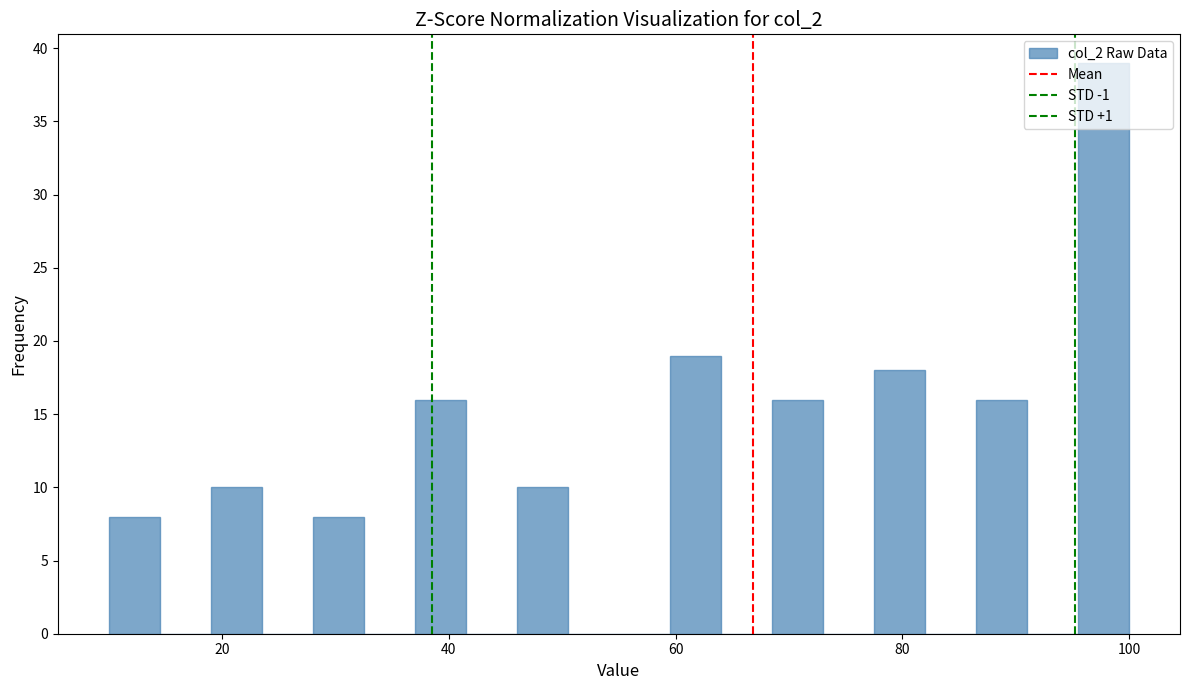

Around what value on the x-axis is the tallest bar? Give the approximate position of its centre, as read against the axis.

98